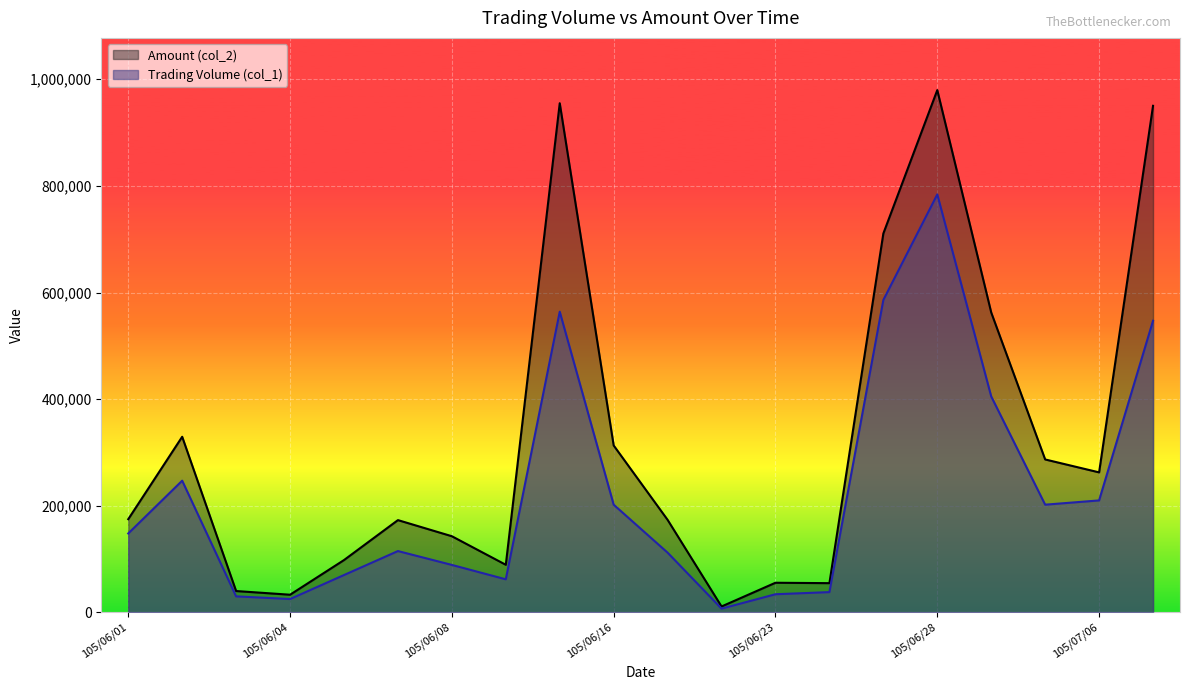

What position from the right is 105/06/29?

4